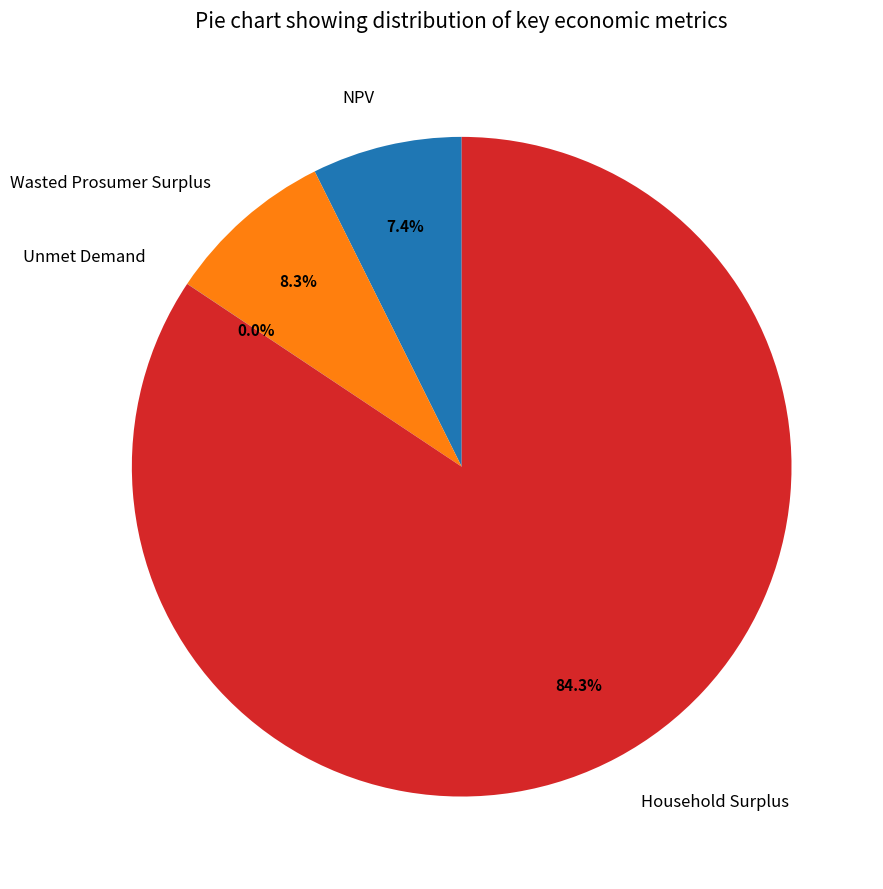

What percentage is NOT represented by Wasted Prosumer Surplus?

91.7%